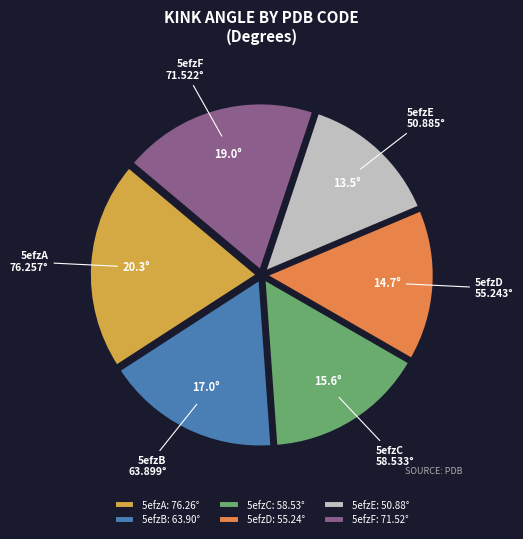

Between 5efzC and 5efzF, which is larger?

5efzF